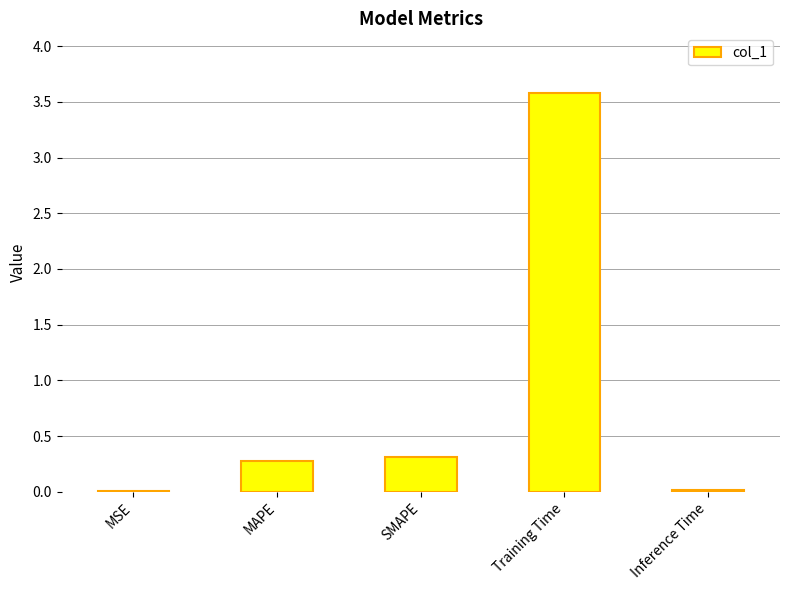

What is the change in value from MAPE to Training Time?

+3.3